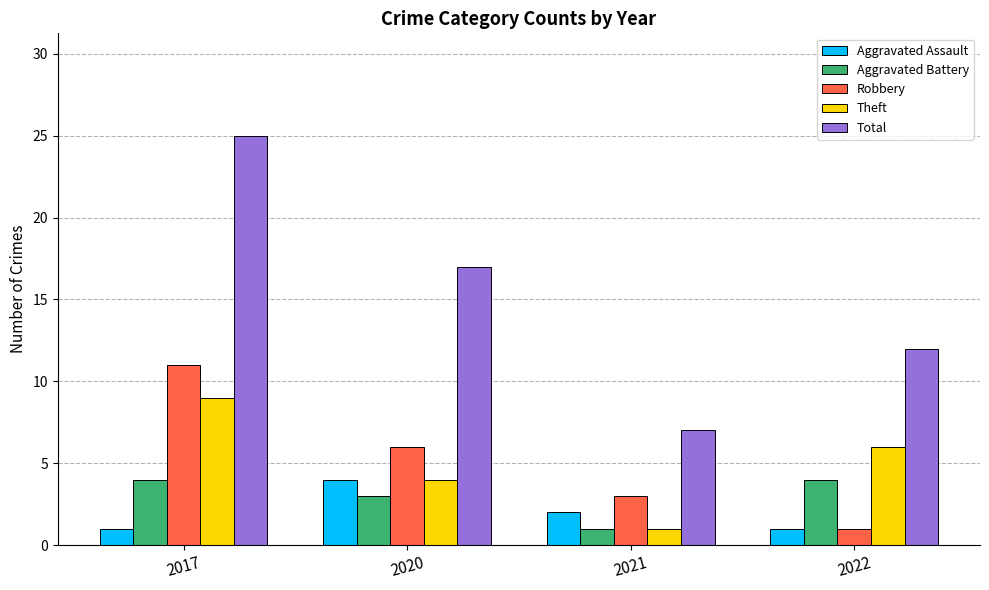

How many series are shown in this chart?

5